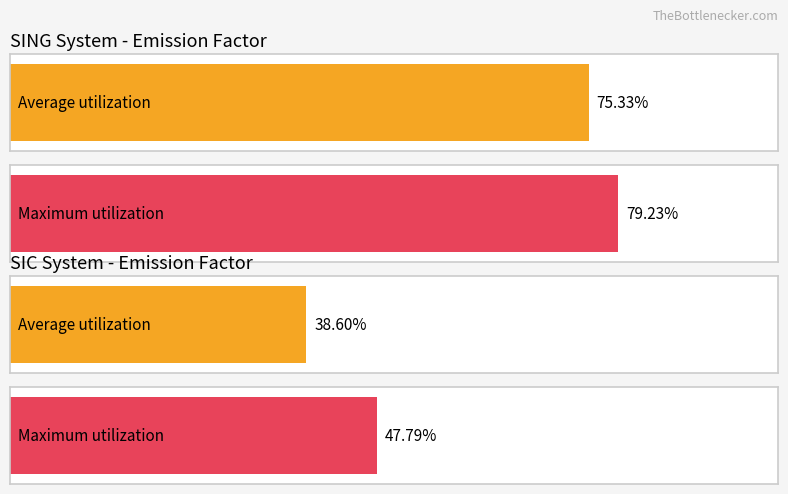

Is it true that SIC_avg equals 0.2 at 14?

False